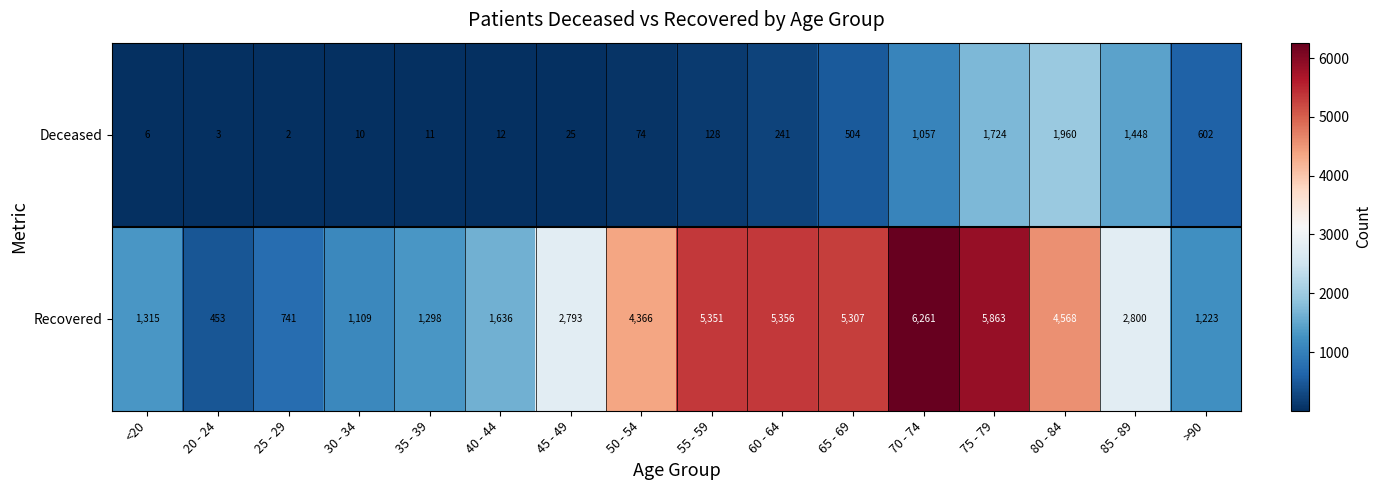

At which category is the sum across all series the highest?

75 - 79